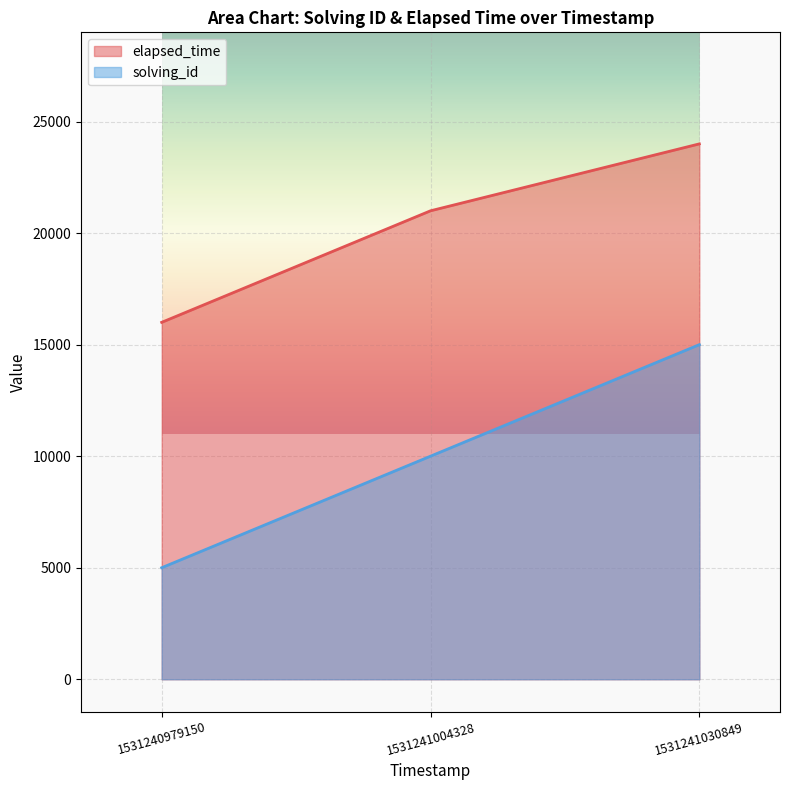

At how many categories does at least one series exceed 18559?

2